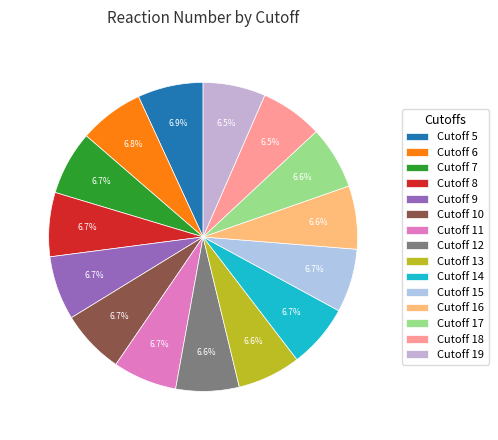

How many segments does this pie chart have?

15